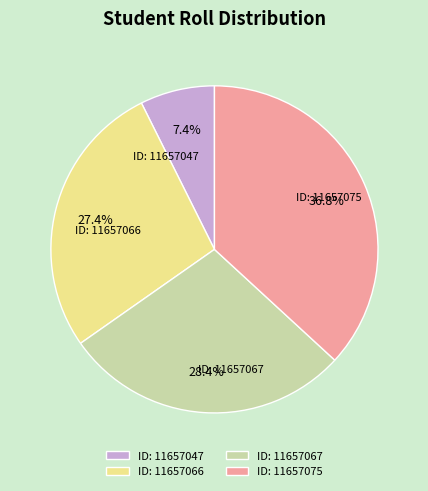

Approximately how many times larger is the value at ID: 11657067 compared to ID: 11657075?

0.8